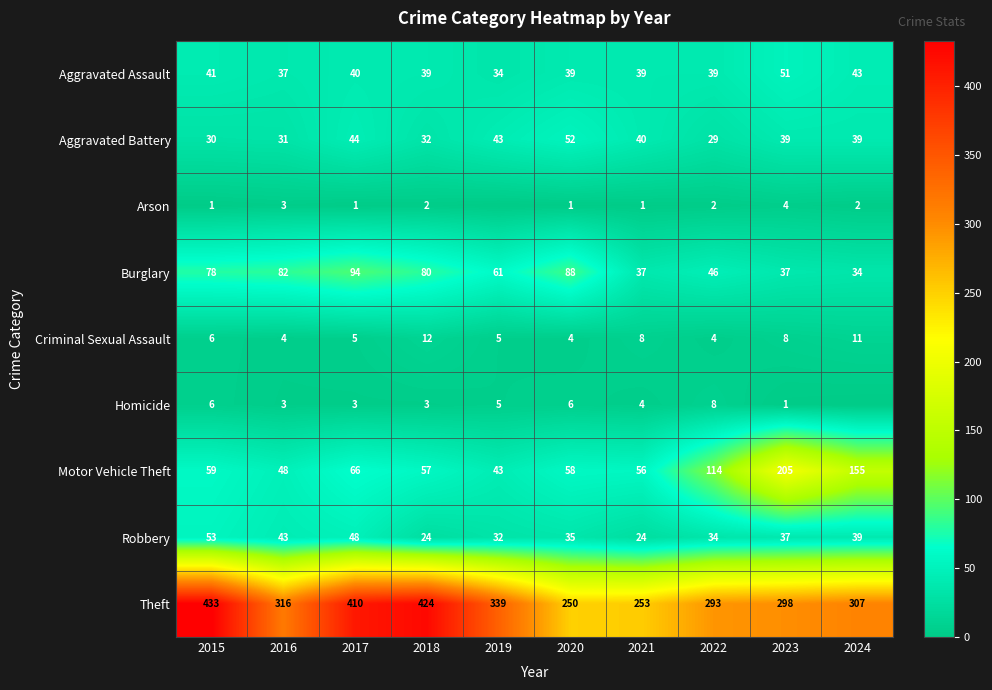

Is the value of Homicide at 2023 greater than the value of Burglary at 2017?

No